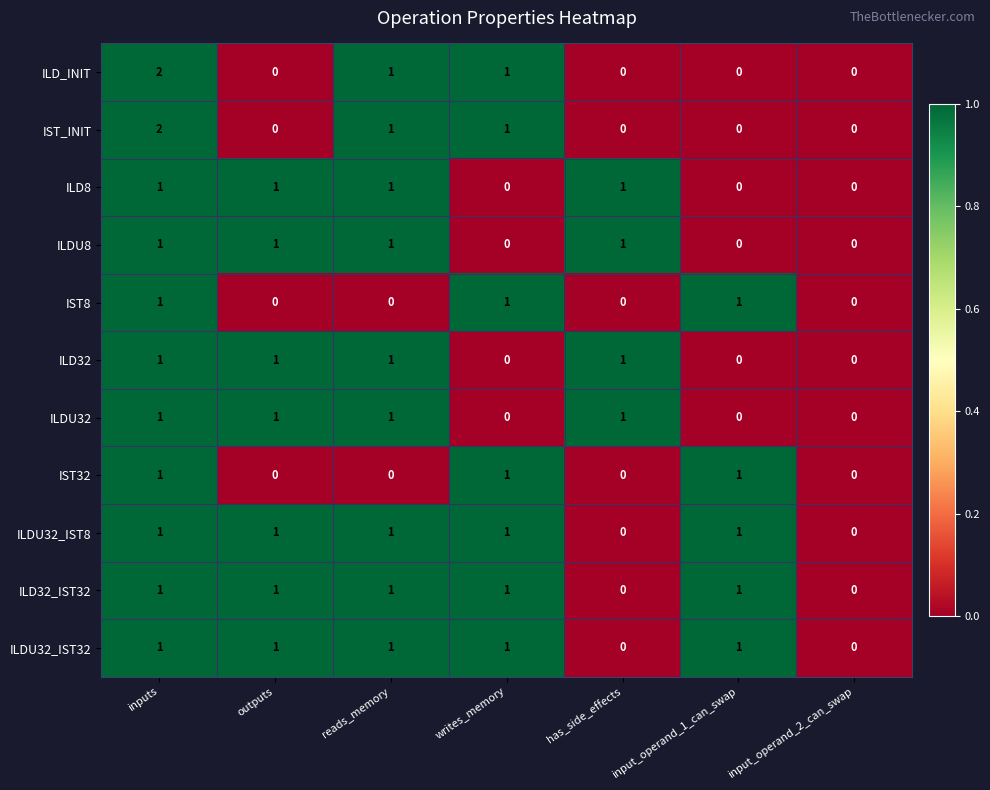

What is the sum of all ILD32_IST32 values?

5